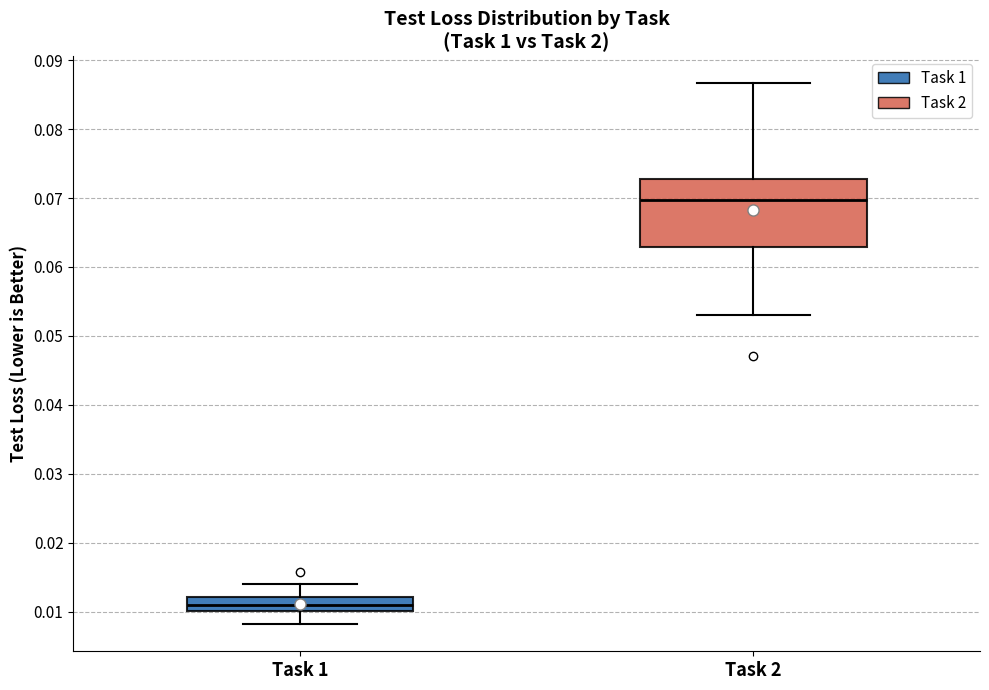

Which box has the lowest median line?

Task 1